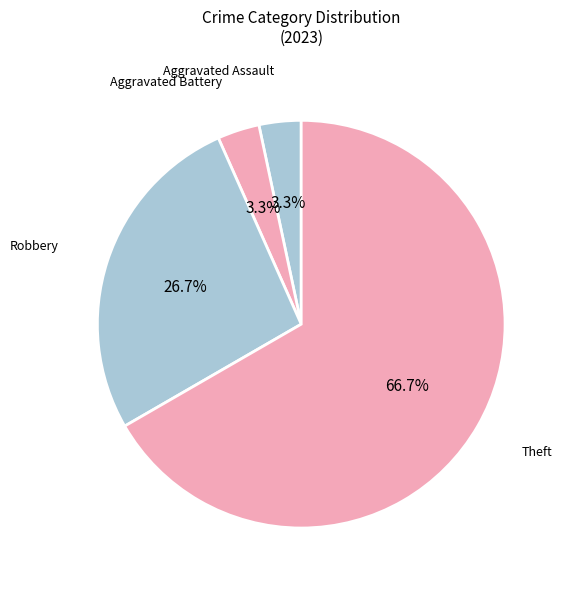

Which has a higher value, Aggravated Assault or Robbery?

Robbery